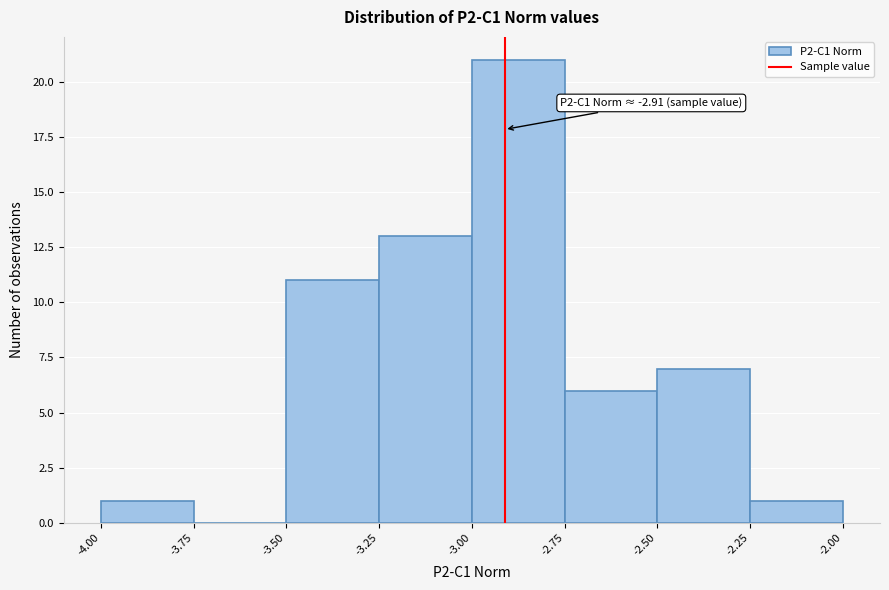

Which range on the x-axis has the tallest bar?

-3.00 to -2.75